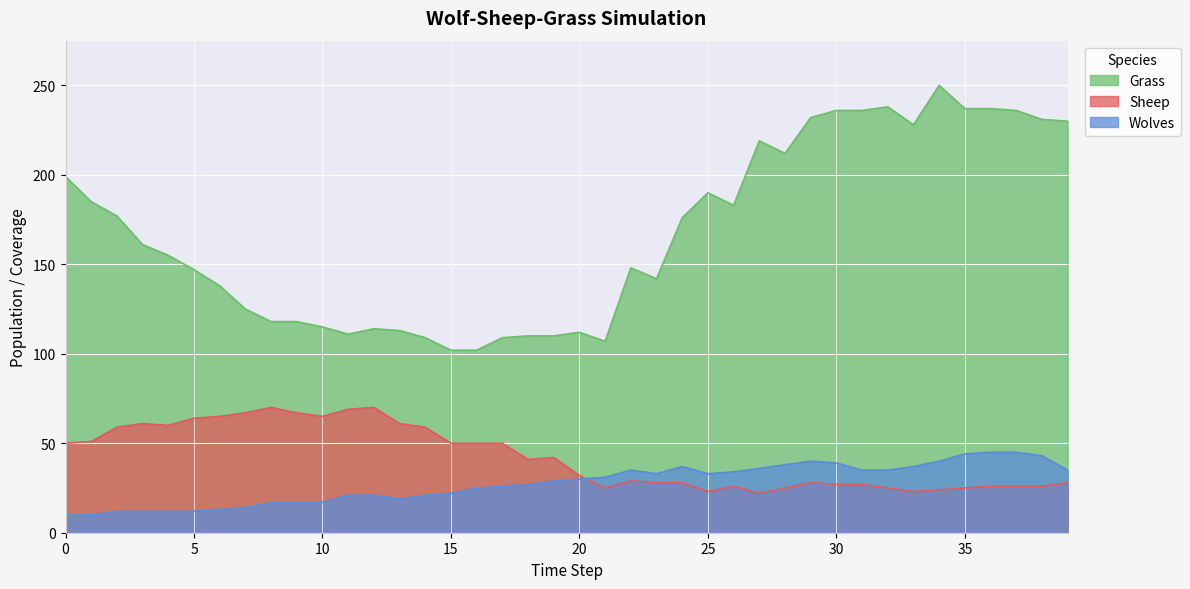

Reading left to right, extract all data points from this chart.

Grass: 0=199	1=185	2=177	3=161	4=155	5=147	6=138	7=125	8=118	9=118	10=115	11=111	12=114	13=113	14=109	15=102	16=102	17=109	18=110	19=110	20=112	21=107	22=148	23=142	24=176	25=190	26=183	27=219	28=212	29=232	30=236	31=236	32=238	33=228	34=250	35=237	36=237	37=236	38=231	39=230
Sheep: 0=50	1=51	2=59	3=61	4=60	5=64	6=65	7=67	8=70	9=67	10=65	11=69	12=70	13=61	14=59	15=50	16=50	17=50	18=41	19=42	20=32	21=25	22=29	23=28	24=28	25=23	26=26	27=22	28=25	29=28	30=27	31=27	32=25	33=23	34=24	35=25	36=26	37=26	38=26	39=28
Wolves: 0=10	1=10	2=12	3=12	4=12	5=12	6=13	7=14	8=17	9=17	10=17	11=21	12=21	13=19	14=21	15=22	16=25	17=26	18=27	19=29	20=30	21=31	22=35	23=33	24=37	25=33	26=34	27=36	28=38	29=40	30=39	31=35	32=35	33=37	34=40	35=44	36=45	37=45	38=43	39=35